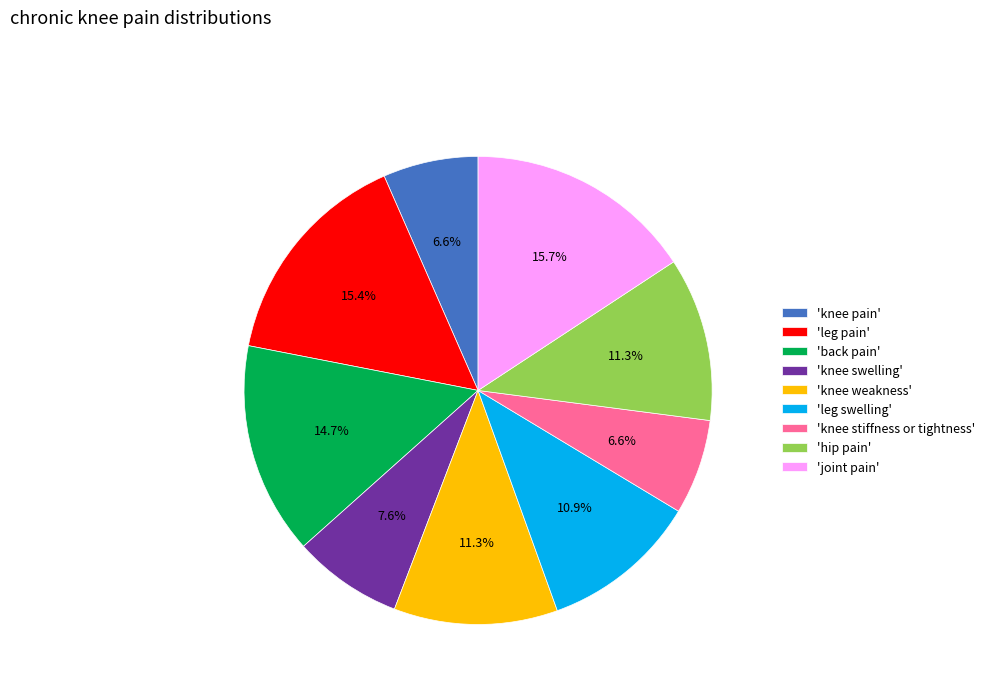

Approximately how many times larger is the value at 'knee weakness' compared to 'knee pain'?

1.7